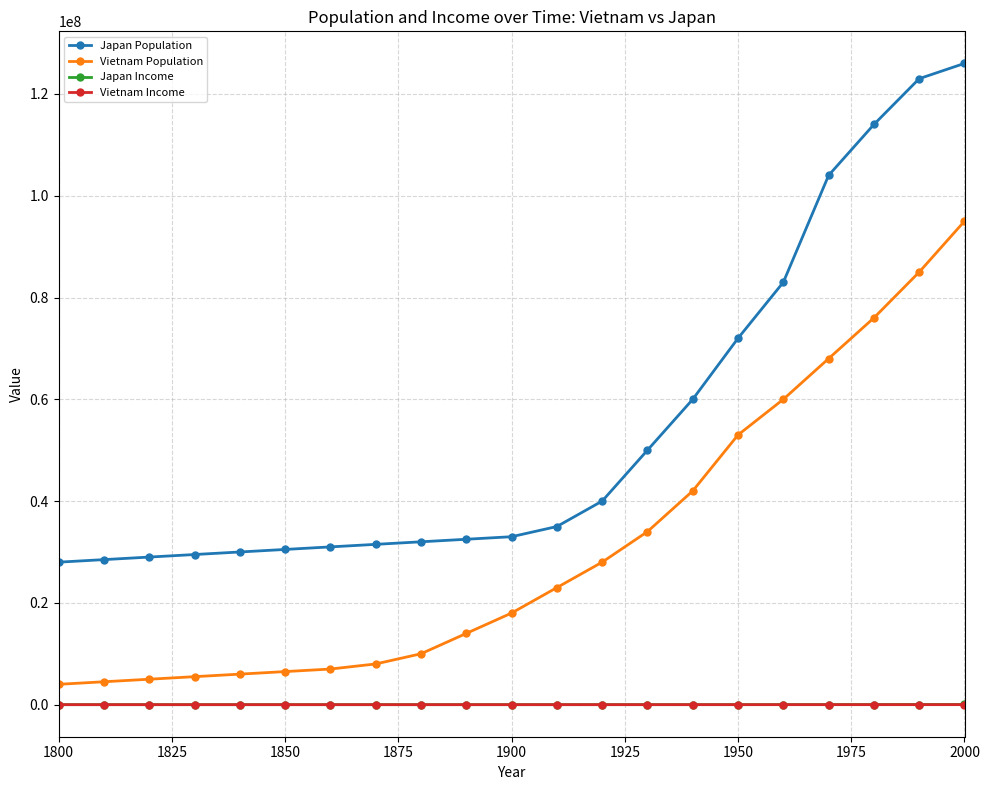

True or false: Japan Income and Vietnam Income intersect in this chart.

False